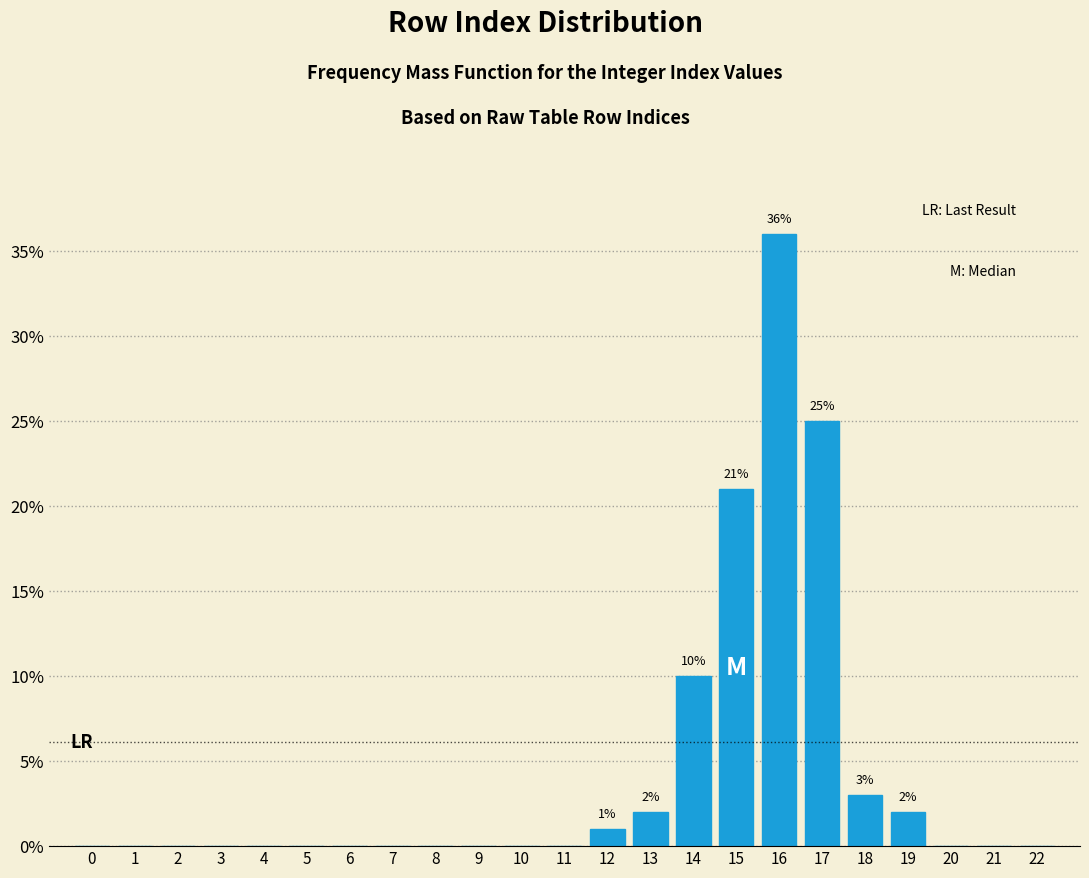

Reading left to right, list all the values displayed in this chart.

0=0	1=0	2=0	3=0	4=0	5=0	6=0	7=0	8=0	9=0	10=0	11=0	12=1	13=2	14=10	15=21	16=36	17=25	18=3	19=2	20=0	21=0	22=0